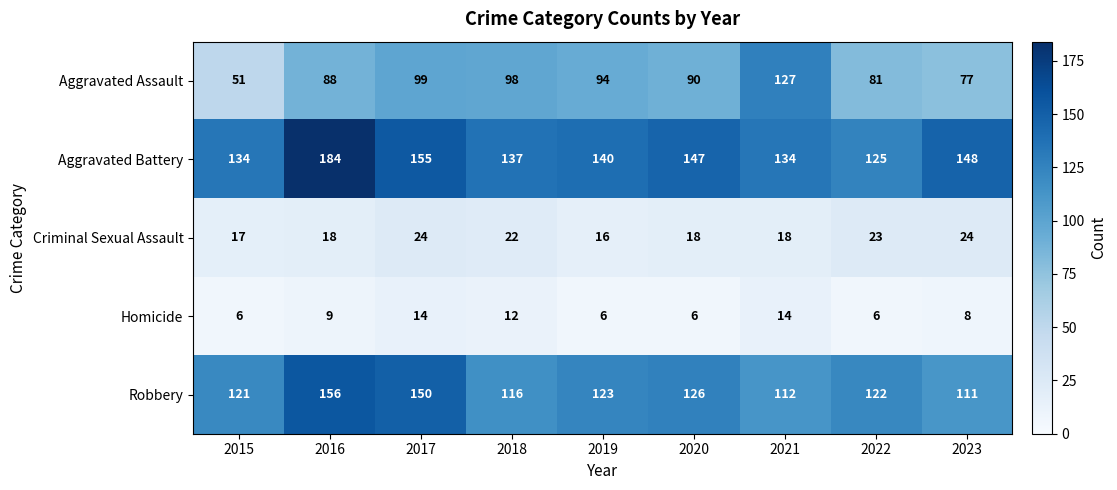

What is the total value across all series at 2019?

379